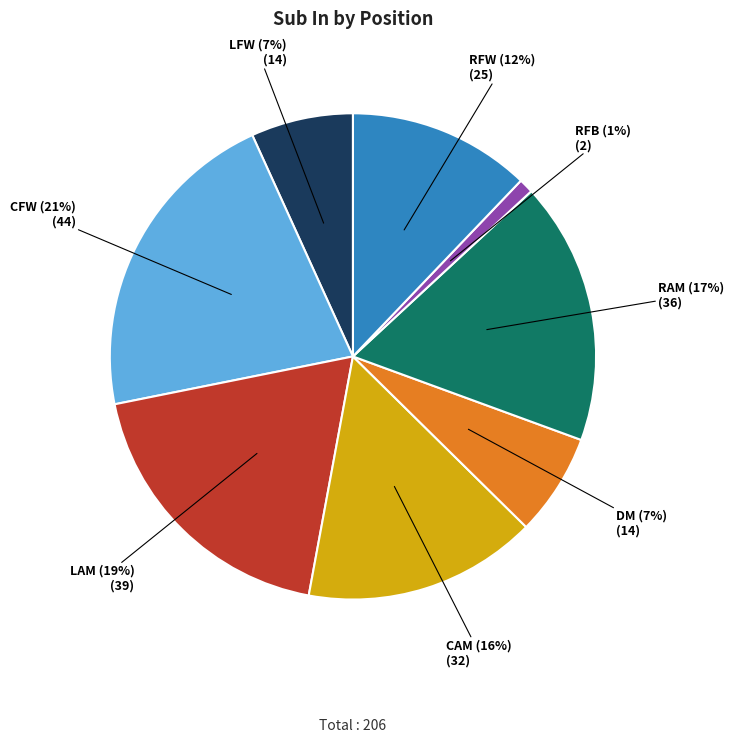

To the nearest percent, what is the average slice percentage?

12%